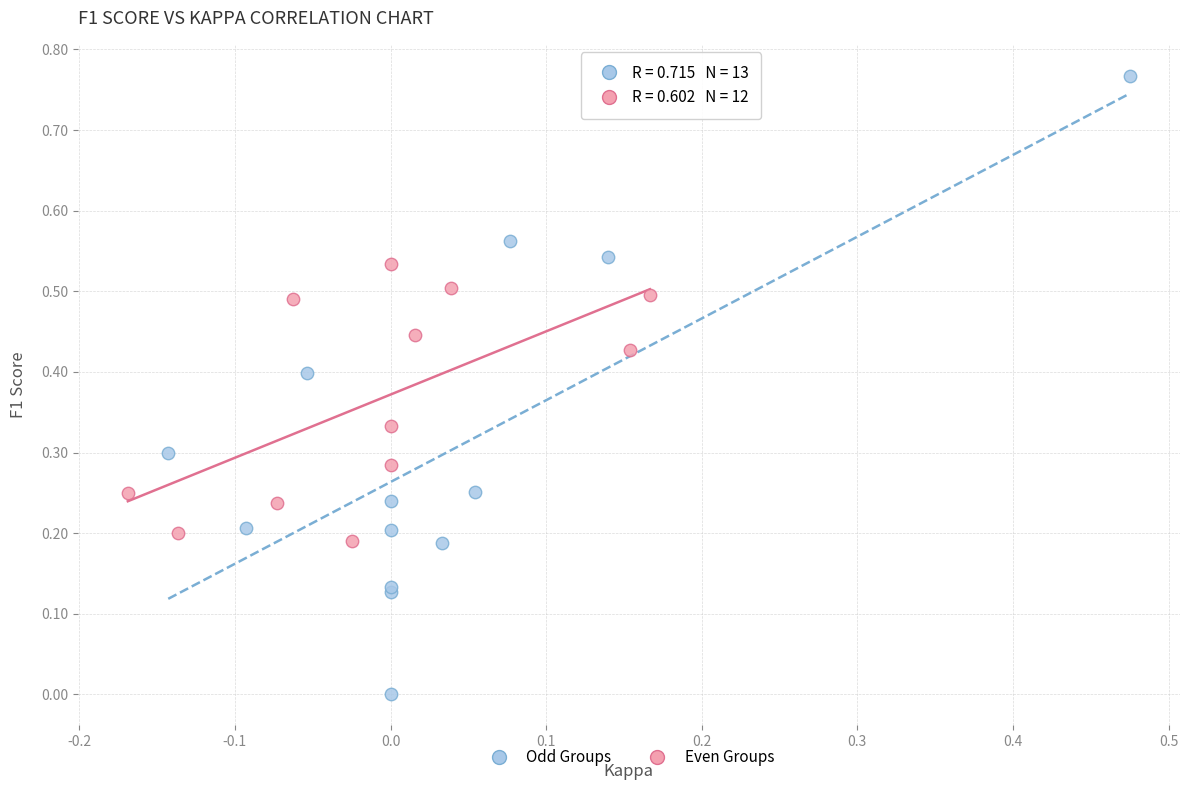

Which series contains the lowest Y value?

Odd Groups